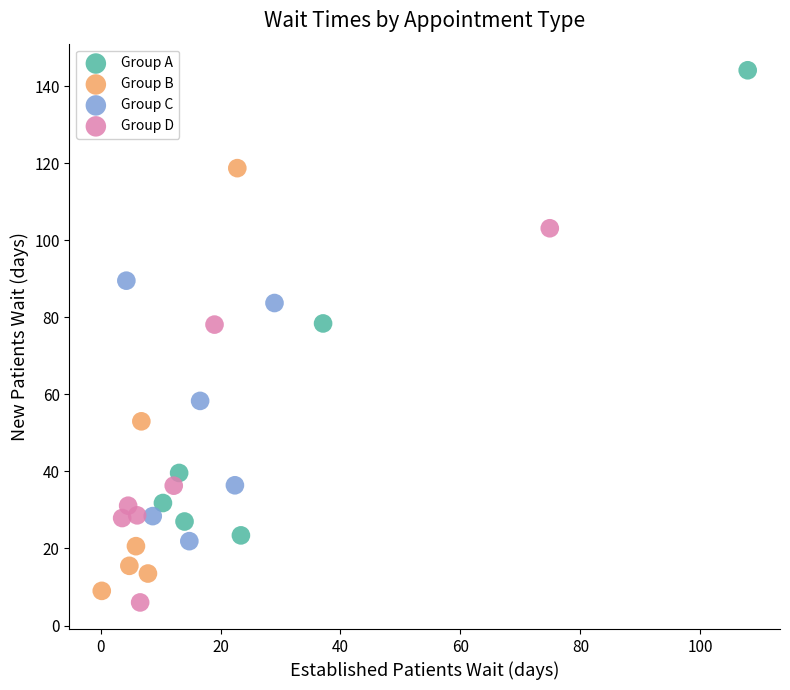

Which series contains the lowest Y value?

Group D